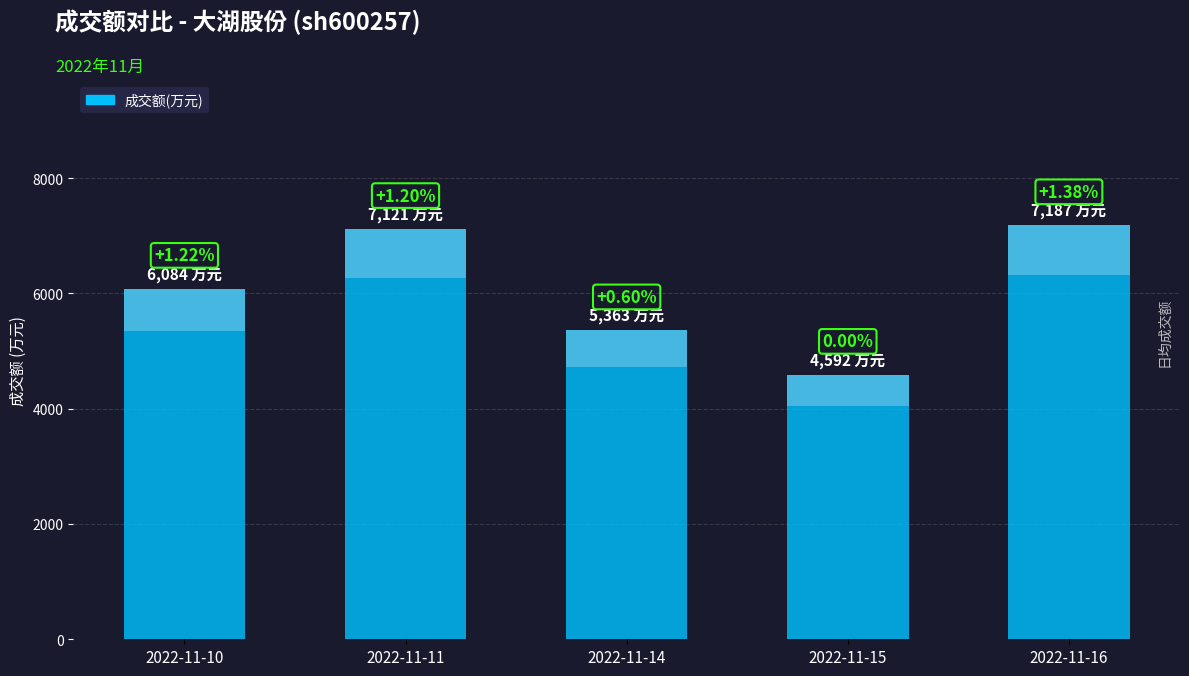

Is it true that the value at 2022-11-10 is 6084?

True